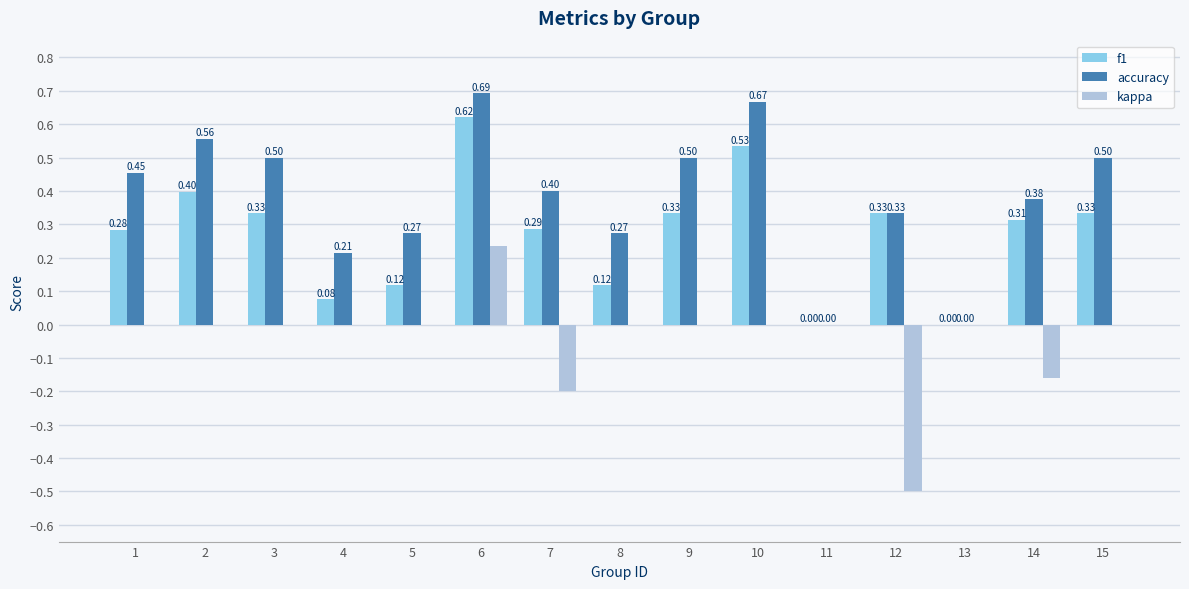

Is it true that kappa equals 0.0 at 11?

True